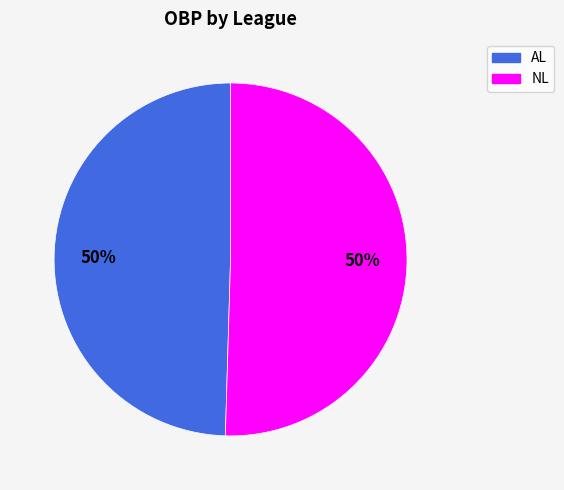

To the nearest percent, what is the average slice percentage?

50%